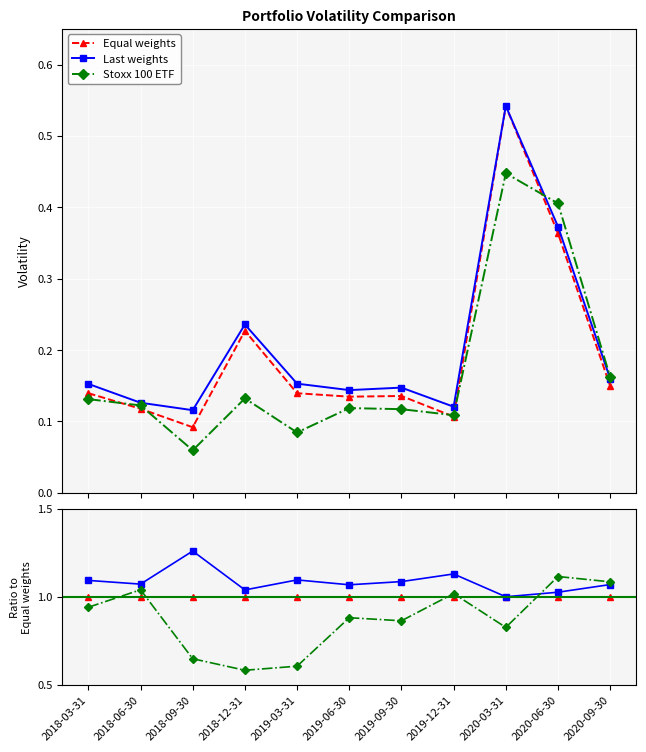

True or false: Stoxx 100 ETF has more than 1 interior local peaks.

True